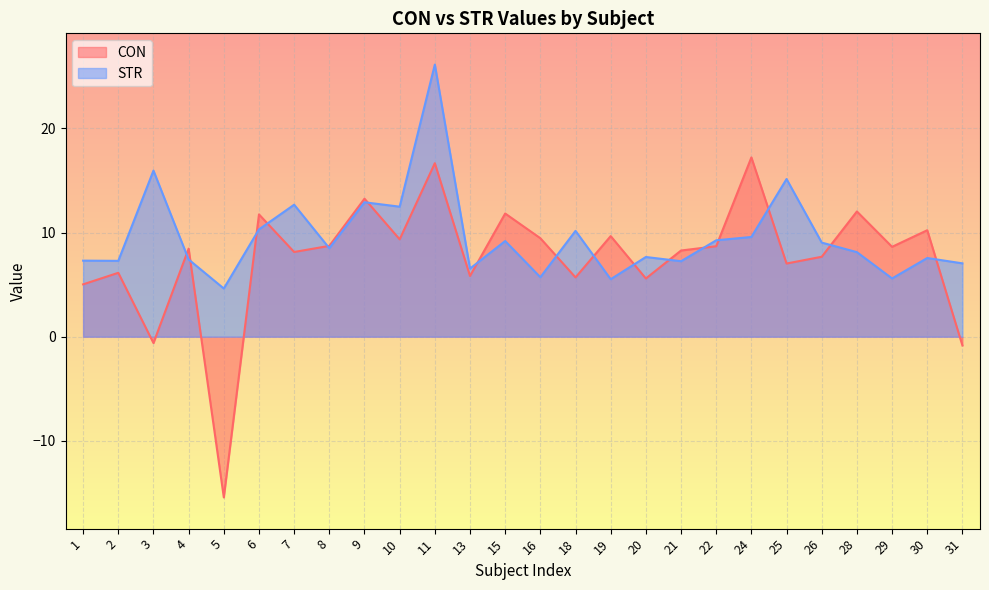

List the series in order of their overall mean, highest first.

STR, CON